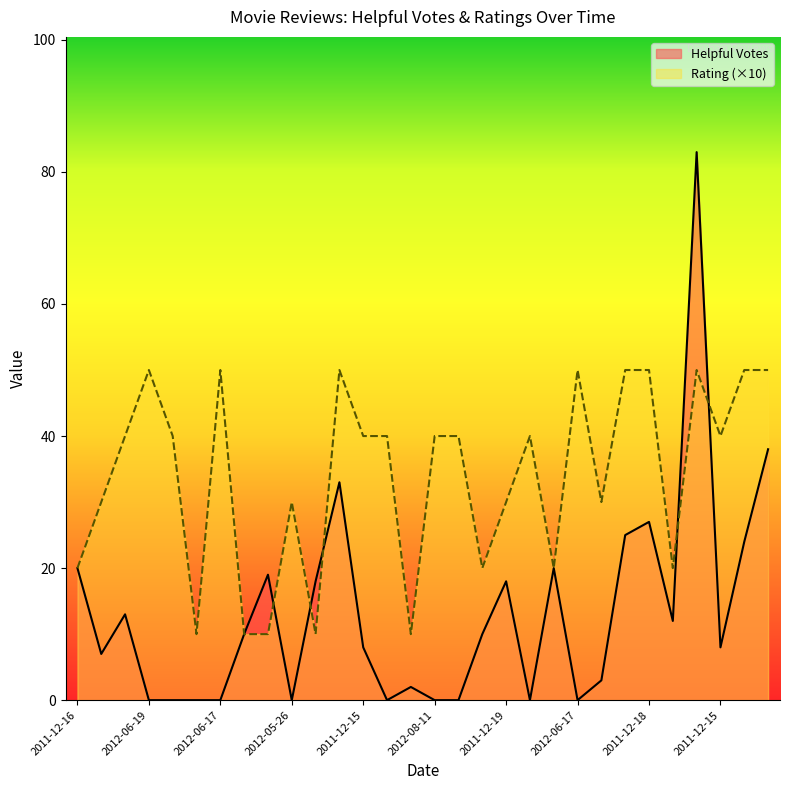

What is the label of the 27th point from the right?

2012-06-19